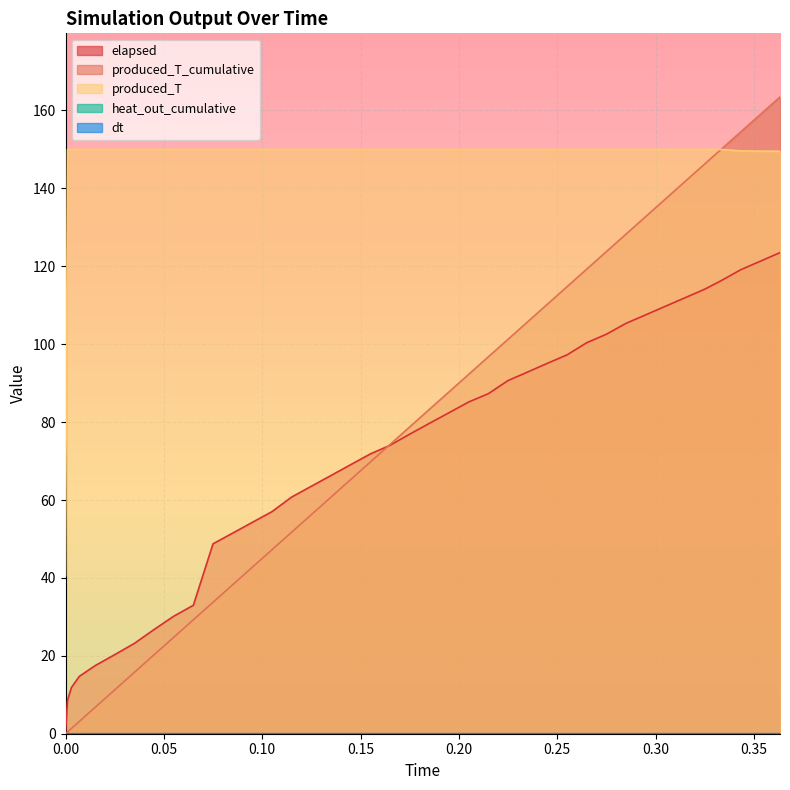

What is the difference between the maximum and minimum values in the produced_T series?

109.4